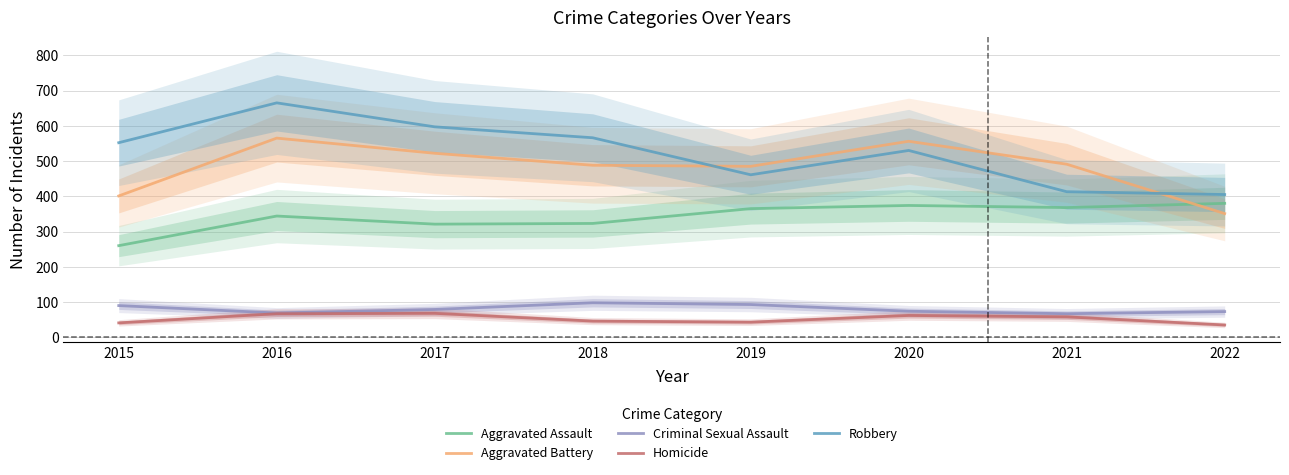

At how many categories does at least one series exceed 393?

8